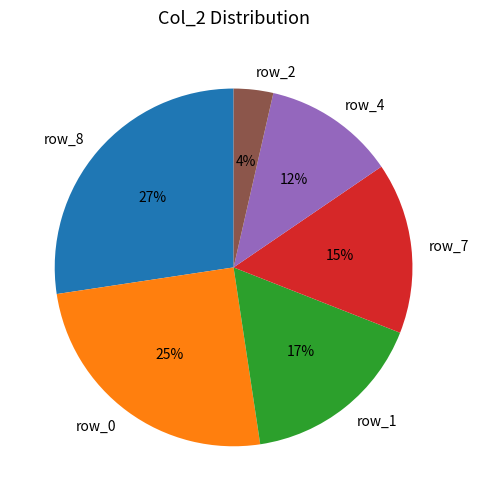

Is row_0 the majority of the pie?

No